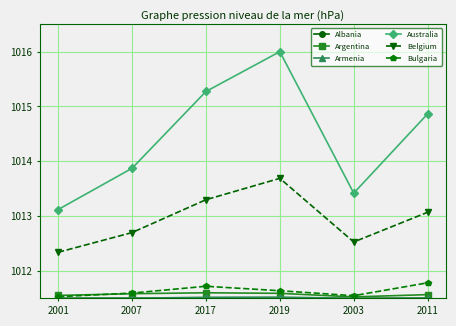

At how many categories does at least one series exceed 1015?

2